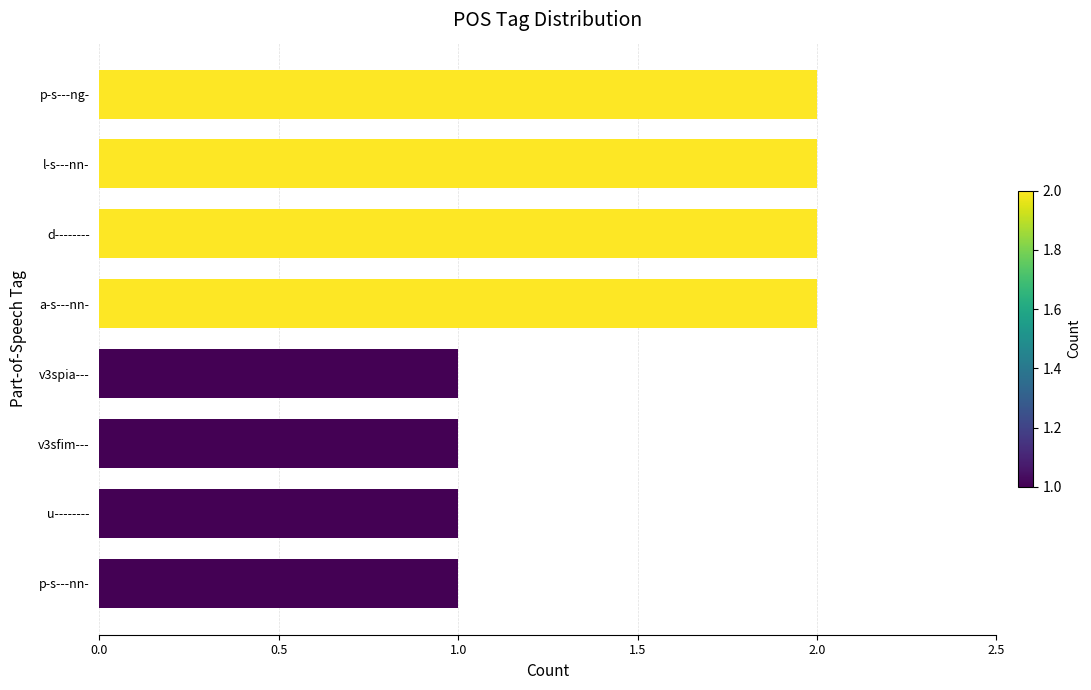

What is the change in value from v3spia--- to a-s---nn-?

+1